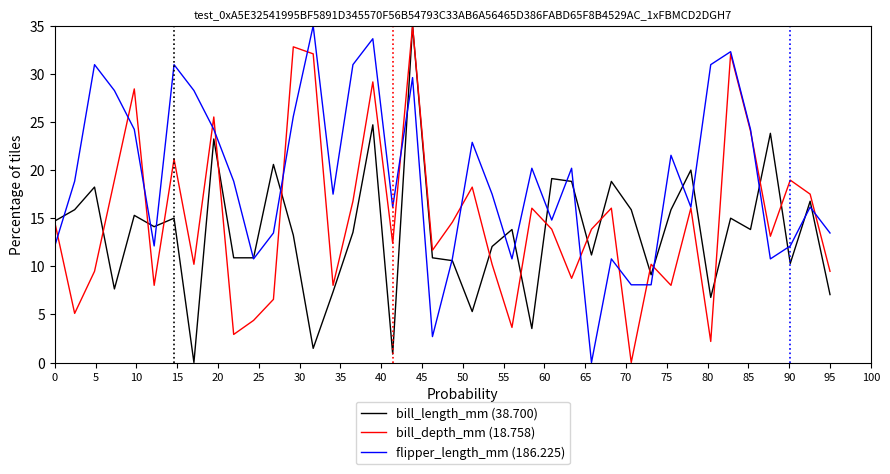

True or false: bill_length_mm (38.700) has more than 1 points higher than both neighbors.

True